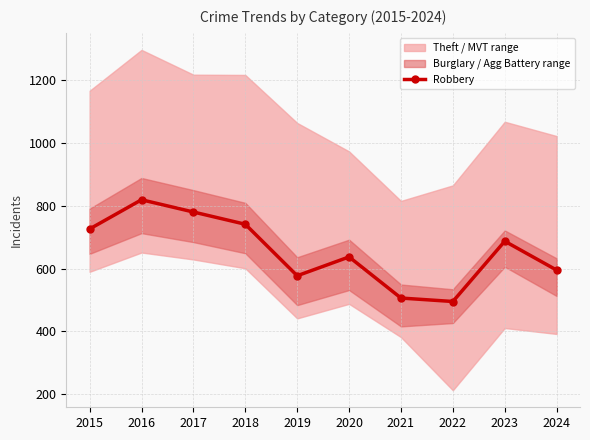

What is the change in value from 2018 to 2019?

-164